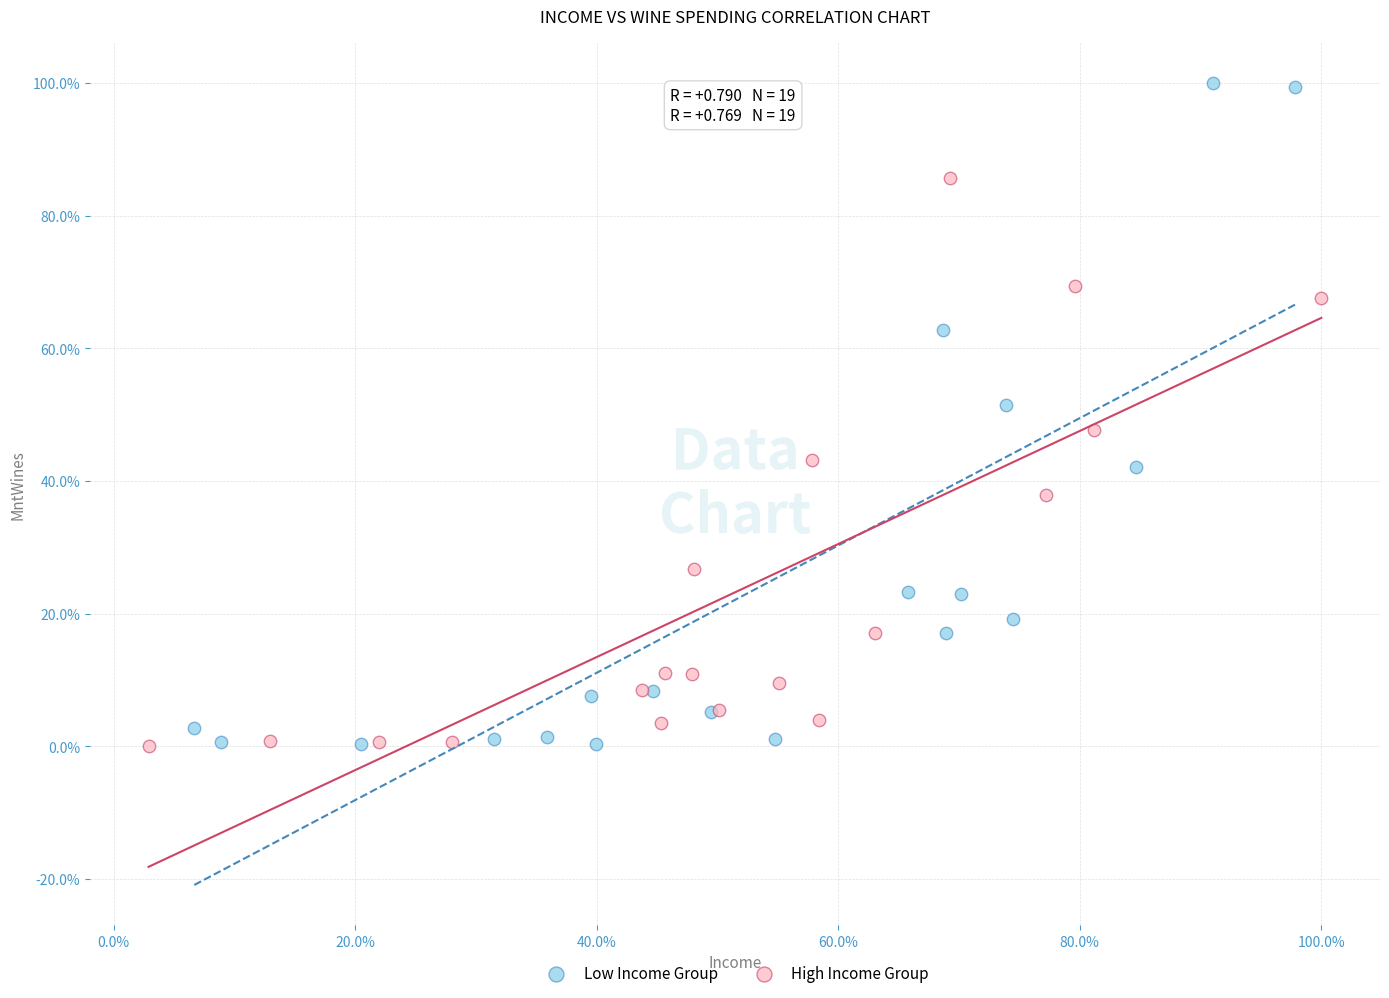

What are all the series names shown in the legend?

Low Income Group, High Income Group